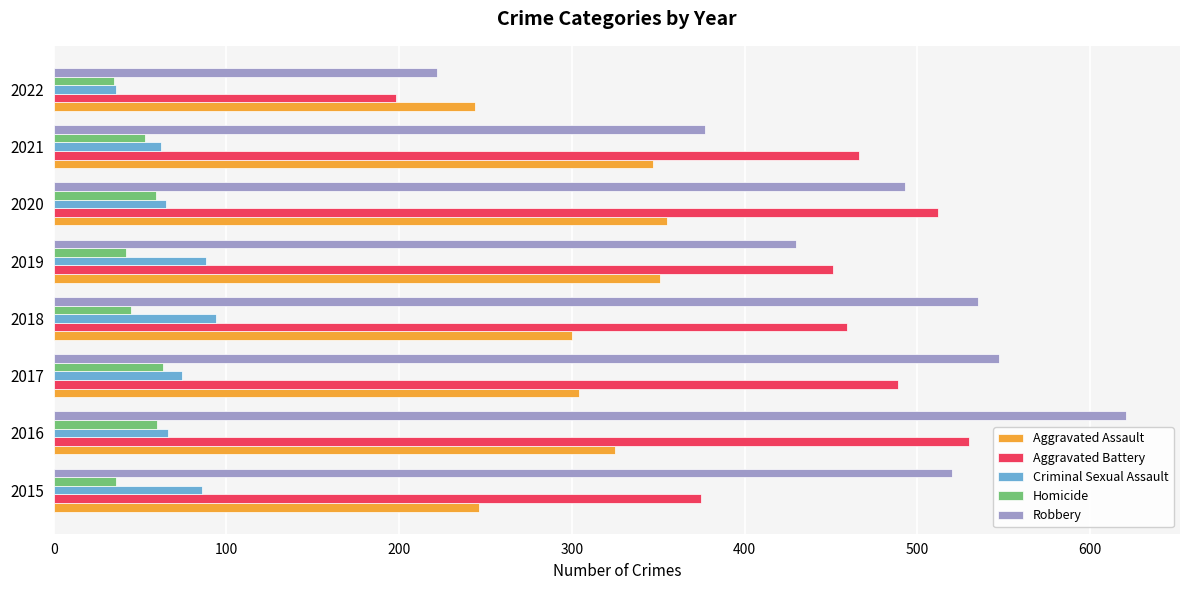

Which series has the widest spread of values?

Robbery